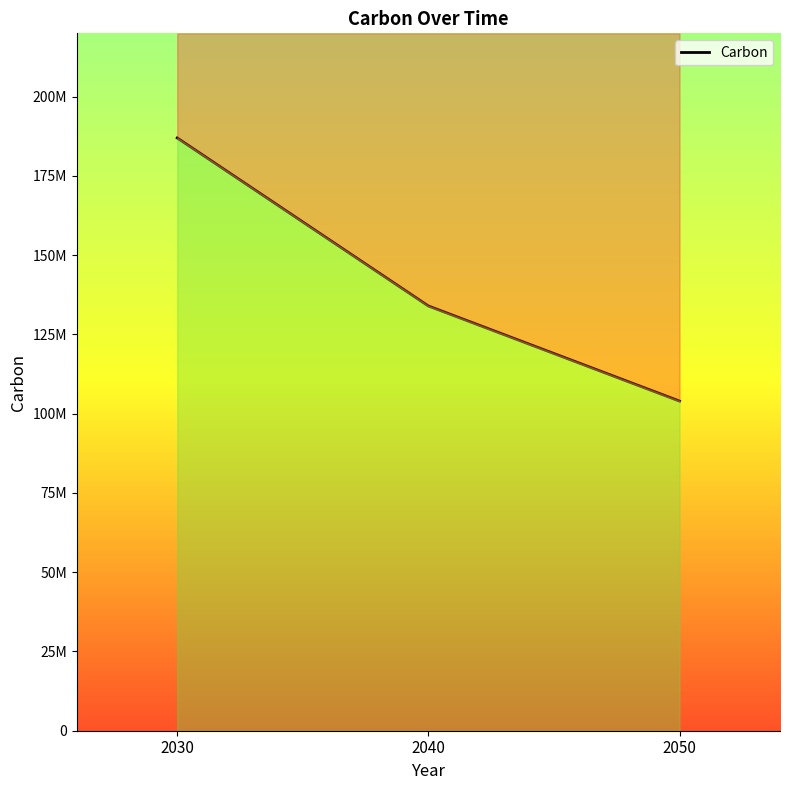

What is the sum of the values at 2040 and 2030?

321000000